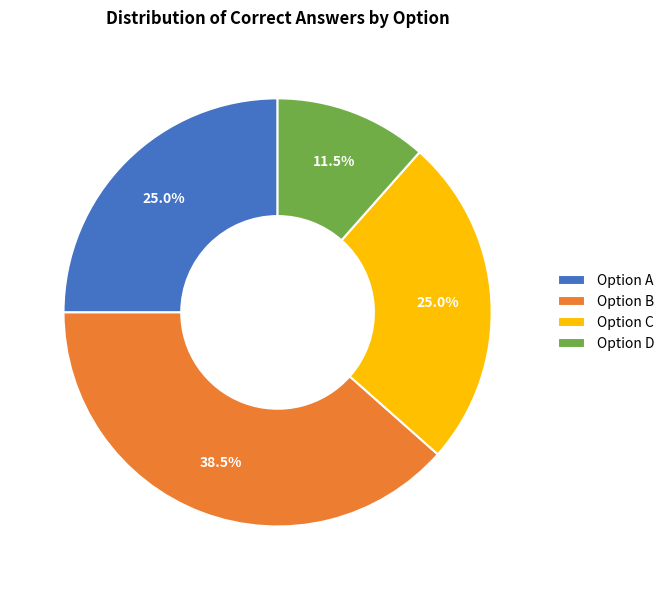

Do Option A and Option B together represent more than half of the pie?

Yes